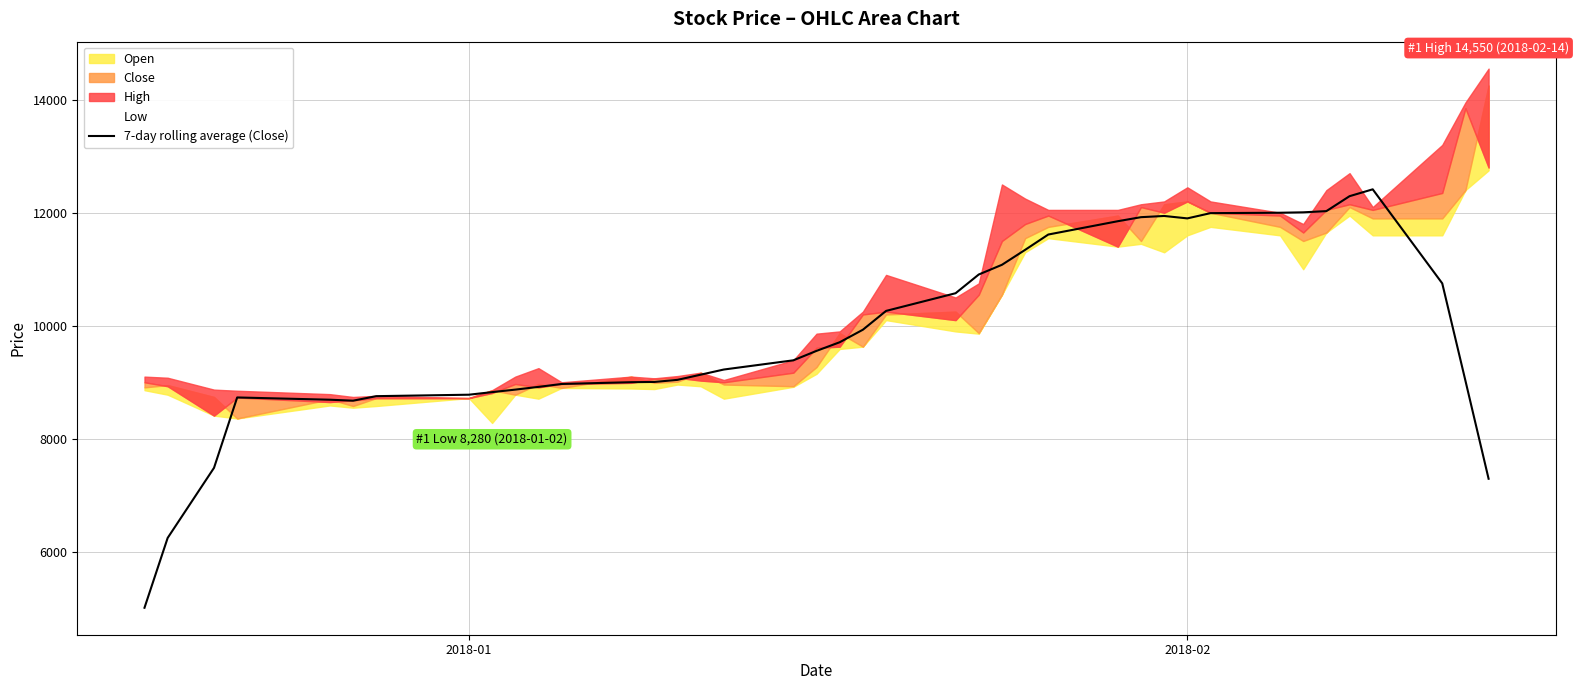

What is the lowest value of the 7-day rolling average (Close) series?

5010.0